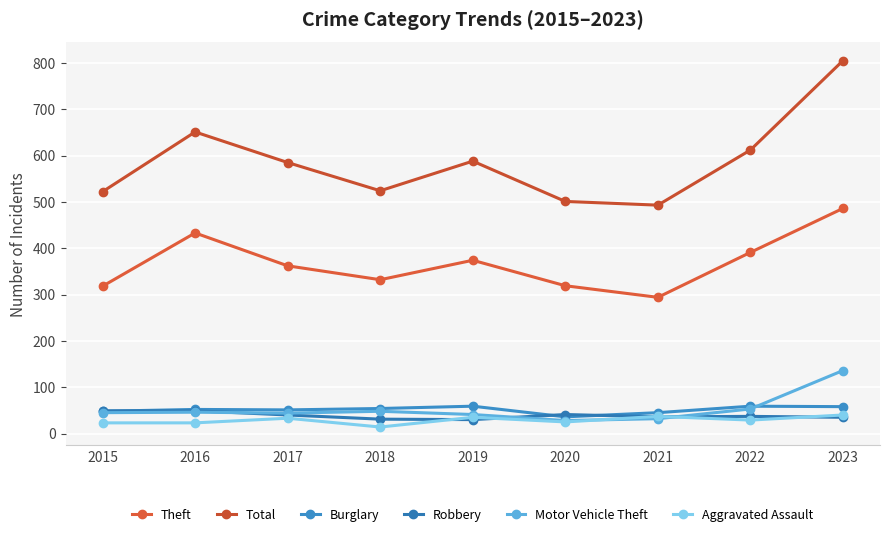

Reading left to right, list all the values displayed in this chart.

Theft: 2015=318	2016=433	2017=362	2018=332	2019=374	2020=319	2021=294	2022=391	2023=486
Total: 2015=522	2016=651	2017=585	2018=524	2019=588	2020=501	2021=493	2022=612	2023=805
Burglary: 2015=48	2016=52	2017=51	2018=54	2019=59	2020=36	2021=45	2022=59	2023=58
Robbery: 2015=49	2016=49	2017=40	2018=31	2019=30	2020=41	2021=36	2022=37	2023=35
Motor Vehicle Theft: 2015=45	2016=46	2017=44	2018=48	2019=41	2020=28	2021=32	2022=53	2023=136
Aggravated Assault: 2015=23	2016=23	2017=33	2018=14	2019=35	2020=25	2021=37	2022=29	2023=40